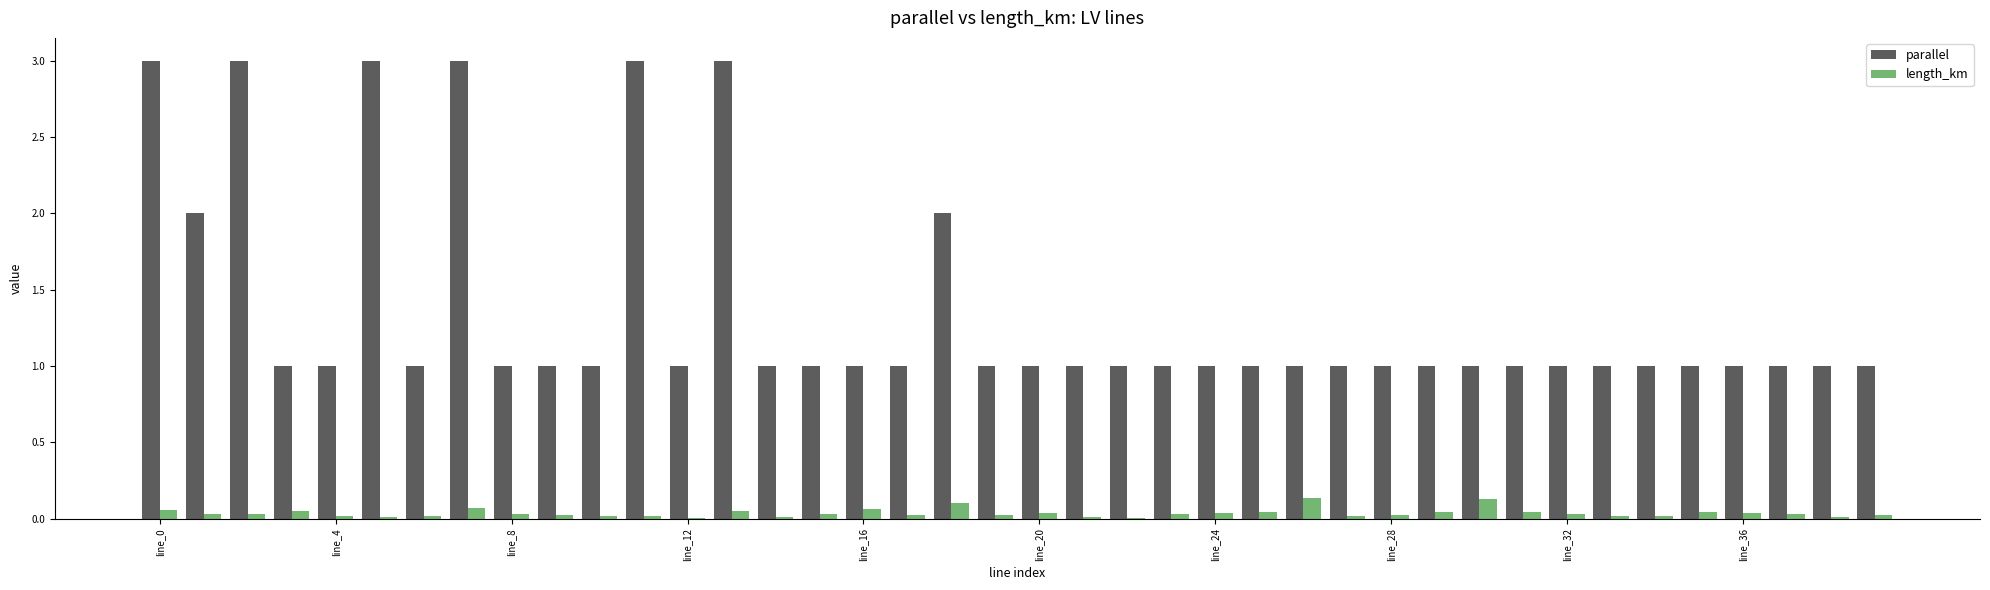

What is the highest value of the parallel series?

3.0